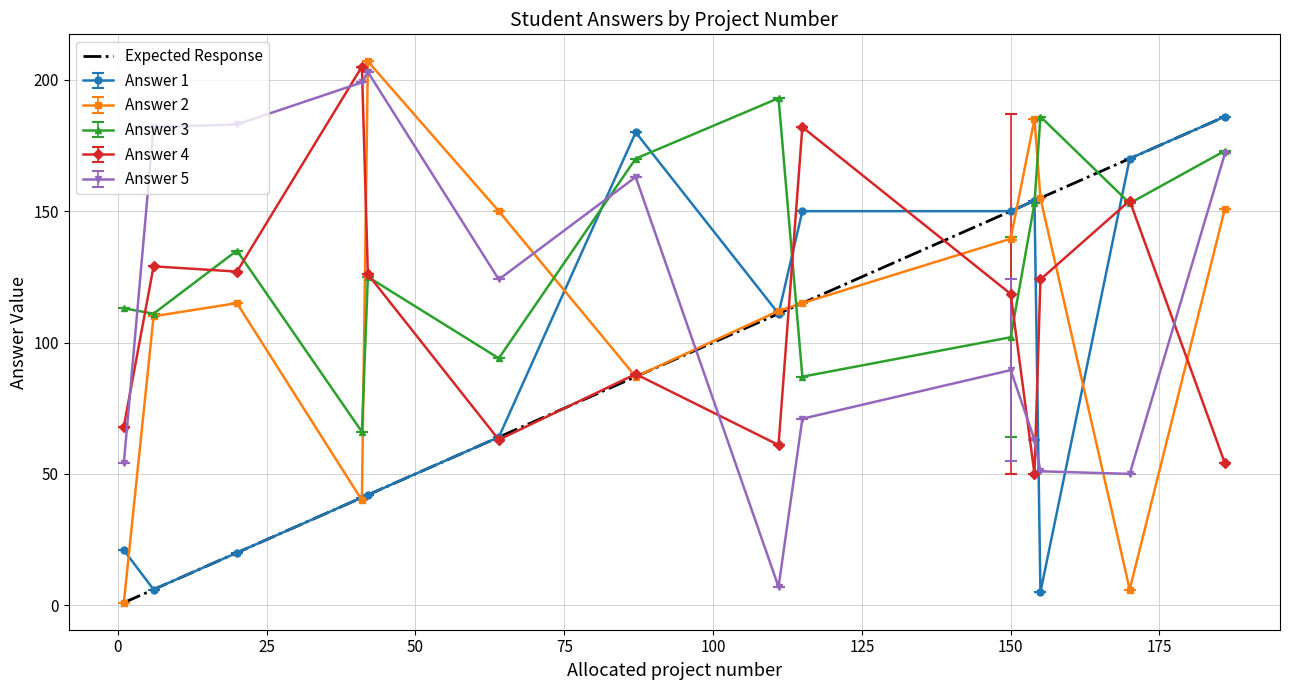

In Answer 1, how many points are higher than both neighbors (excluding endpoints)?

3